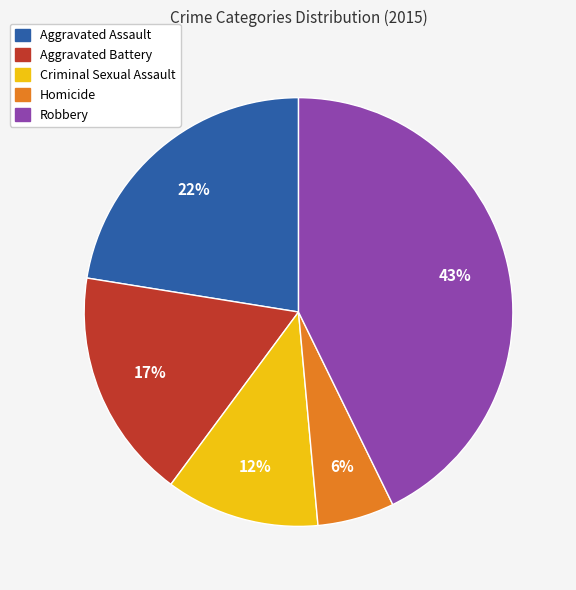

Approximately how many times larger is the value at Criminal Sexual Assault compared to Robbery?

0.3